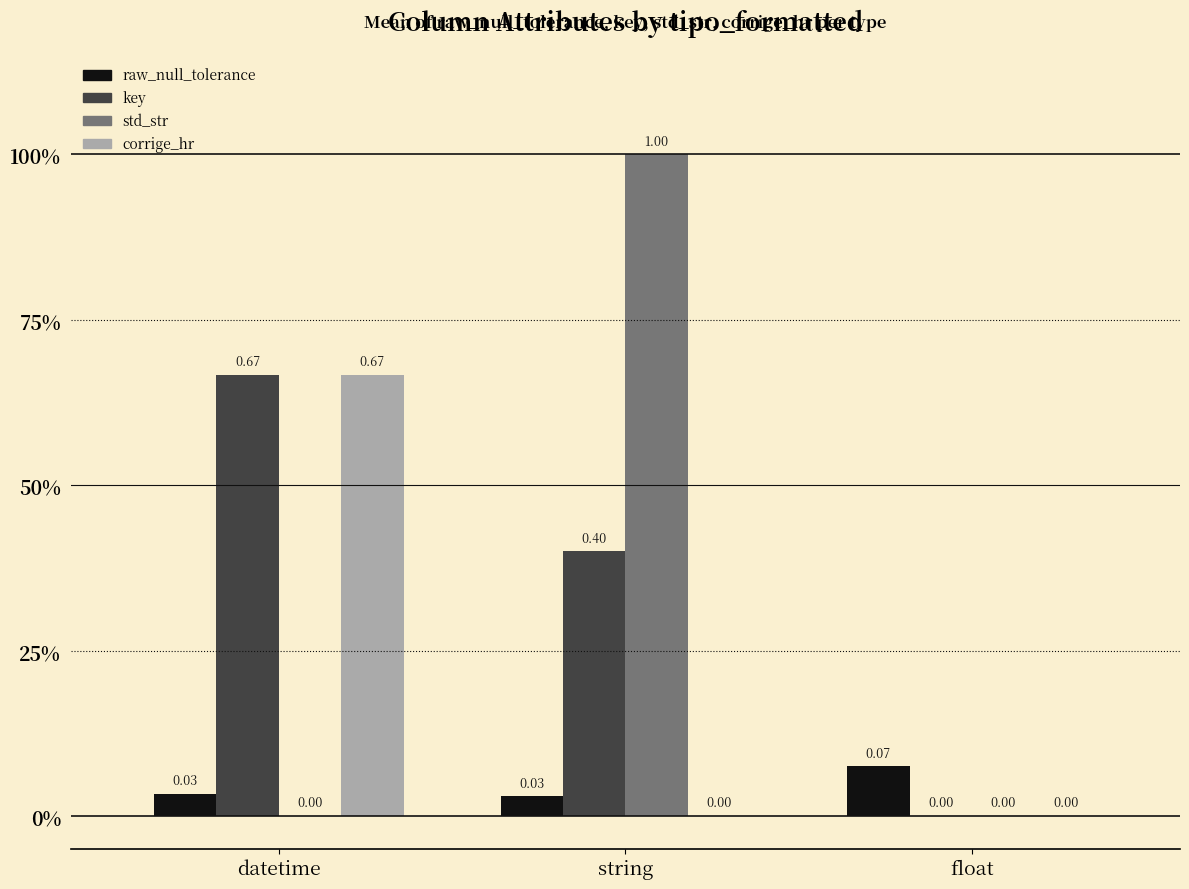

What is the difference between the maximum and minimum values in the std_str series?

1.0